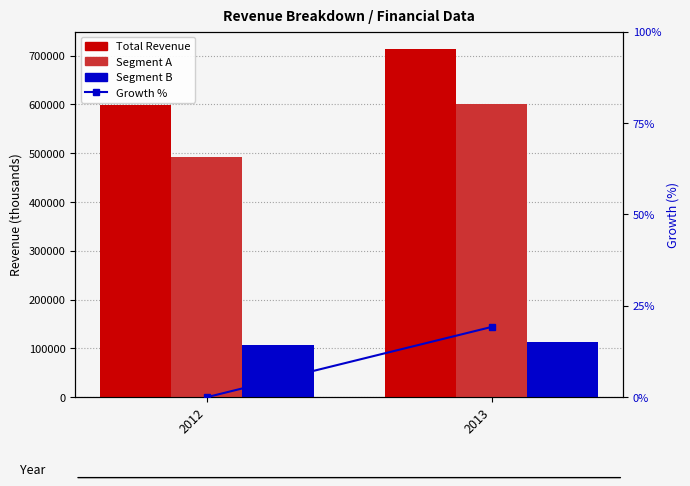

What is the lowest value of the Segment B series?

107286.0